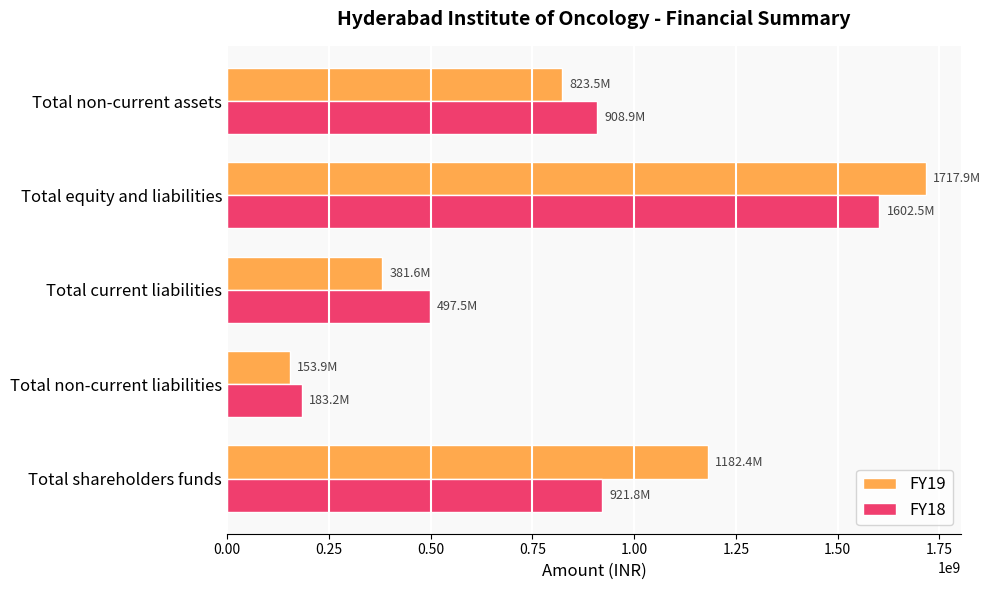

What is the sum of all FY18 values?

4113903087